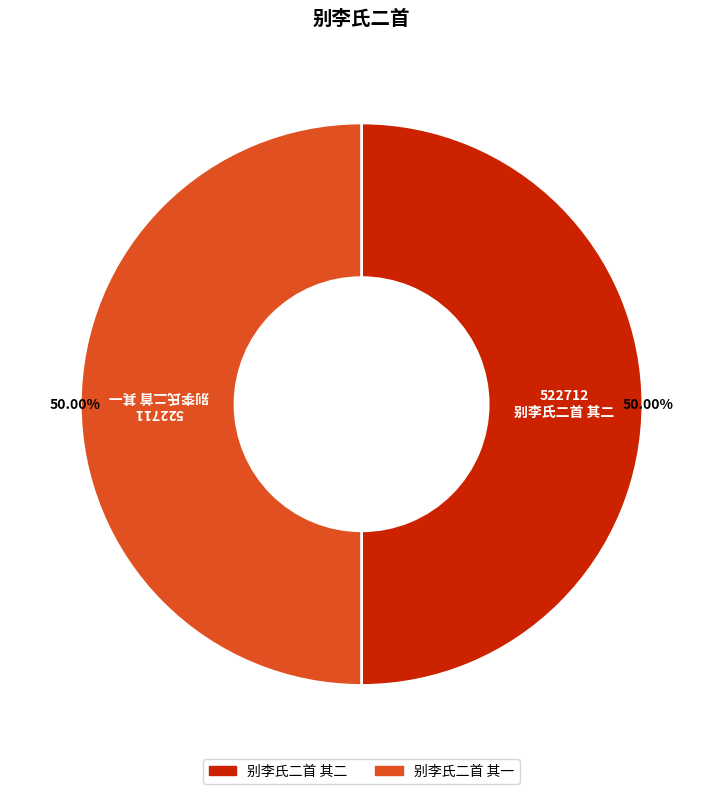

Do 别李氏二首 其二 and 别李氏二首 其一 together represent more than half of the pie?

Yes